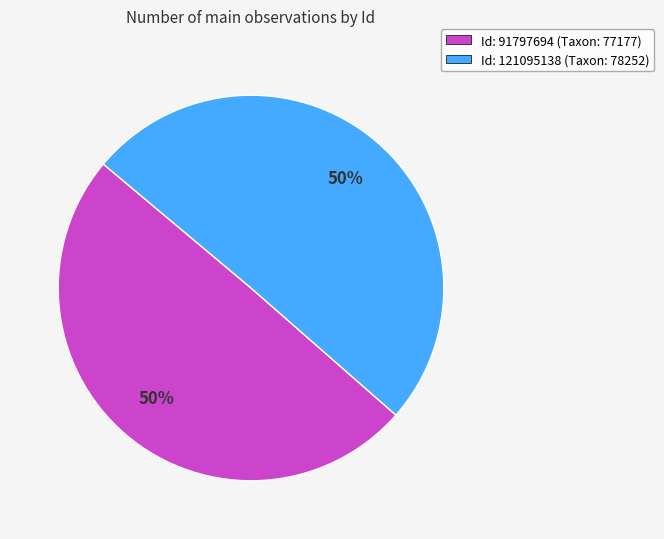

How many segments does this pie chart have?

2